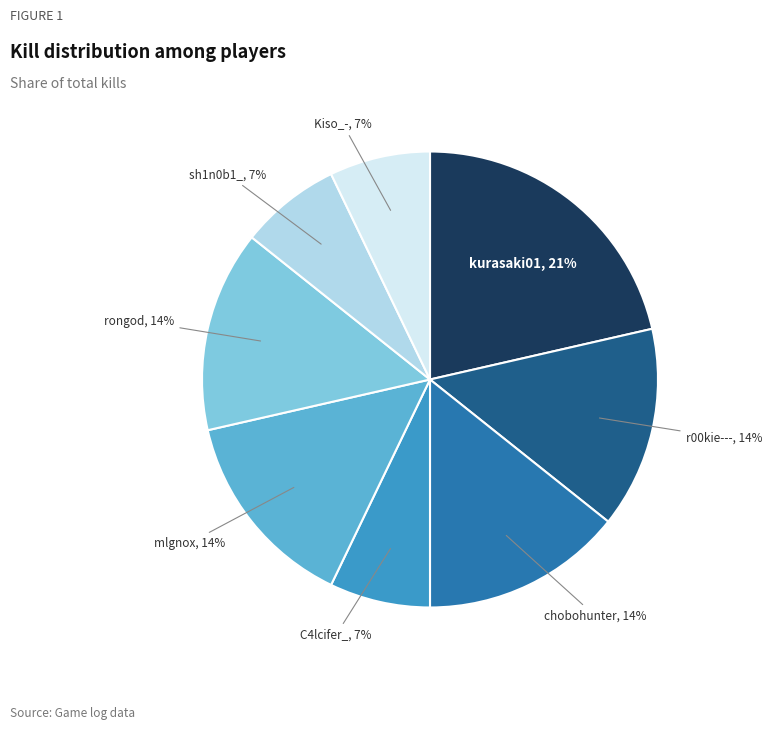

Count the number of slices in the pie.

8